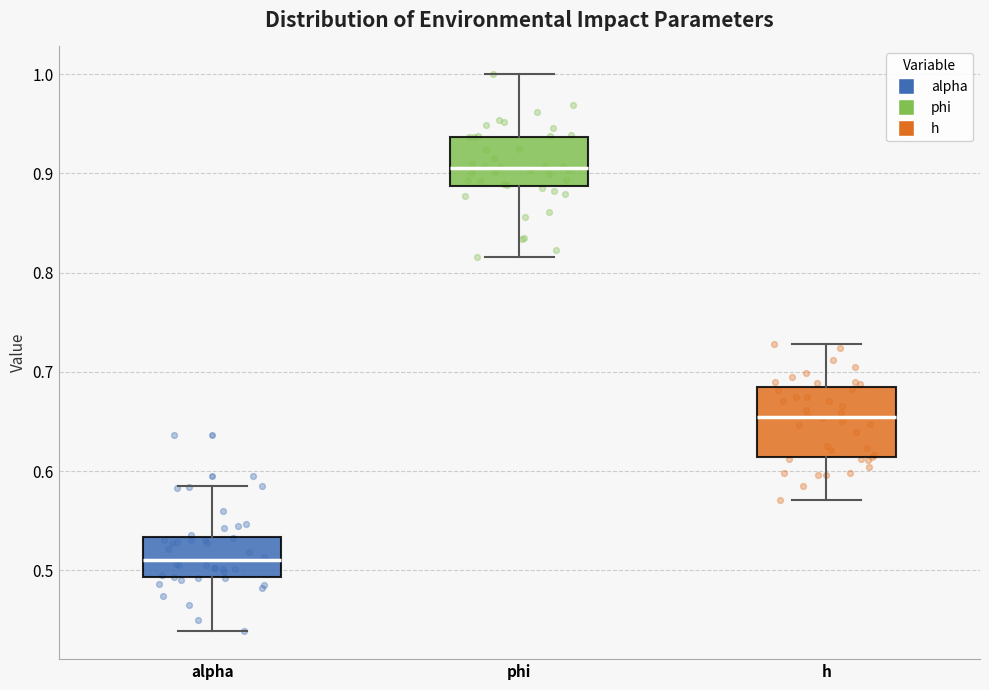

Reading left to right, transcribe this box plot: for each box, give where its median line is, the range the box spans, and where its two whiskers end, as read against the y-axis. The values are not printed on the chart, so give them approximately, as read against the axis.

alpha: median 0.51, box 0.49 to 0.53, whiskers 0.44 to 0.59
phi: median 0.91, box 0.89 to 0.94, whiskers 0.82 to 1.00
h: median 0.65, box 0.61 to 0.68, whiskers 0.57 to 0.73